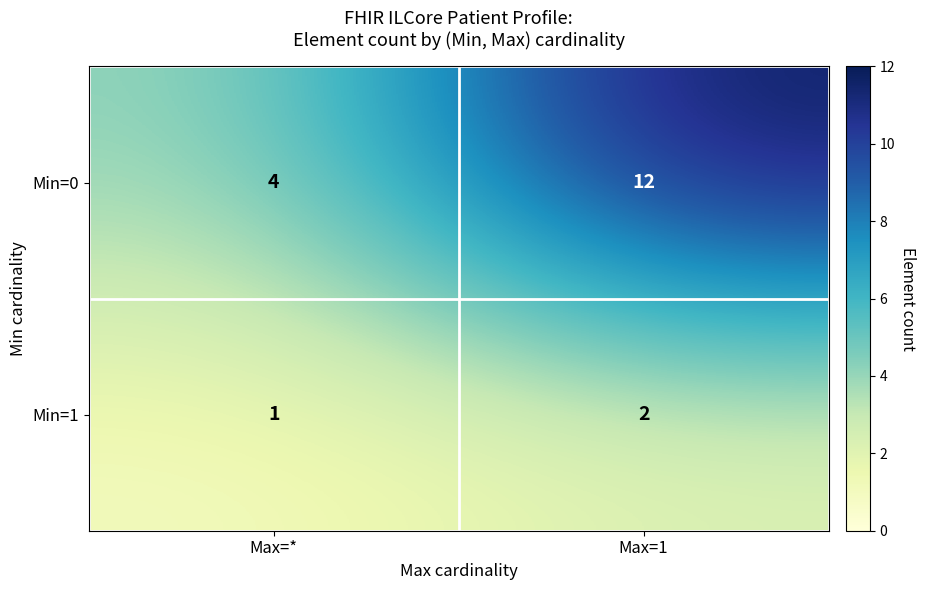

Reading right to left, list all the values displayed in this chart.

Min=0: 12	4
Min=1: 2	1